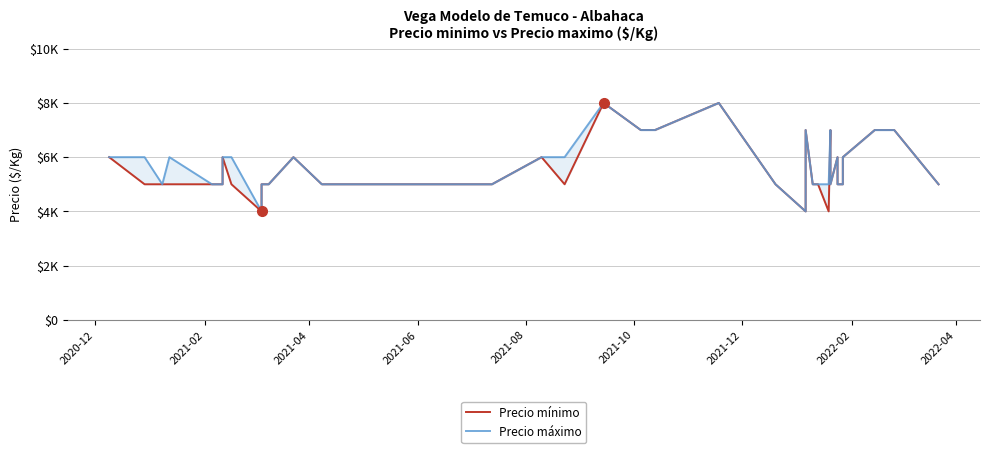

Is this an area chart (filled region under the line)?

No